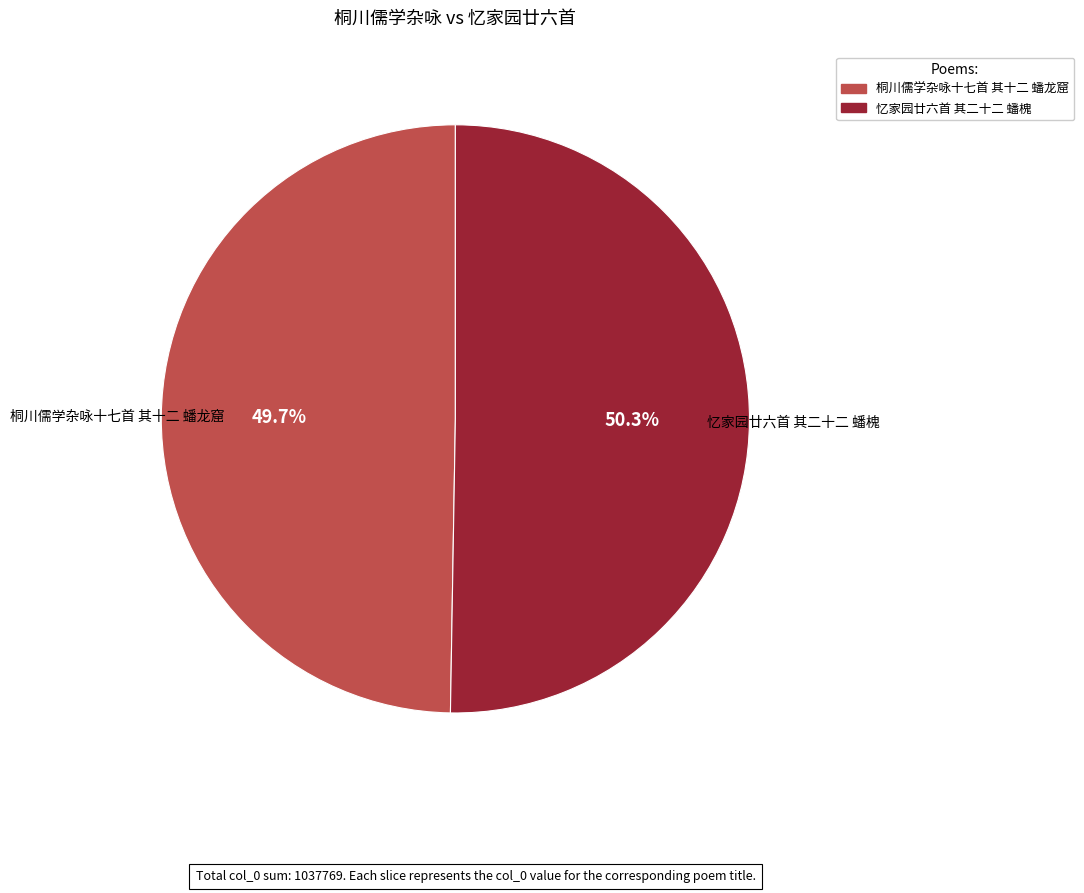

To the nearest percent, what percentage of the pie is 忆家园廿六首 其二十二 蟠槐?

50%